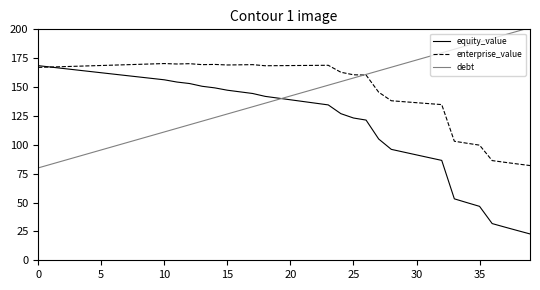

What is the greatest value displayed?

201.4